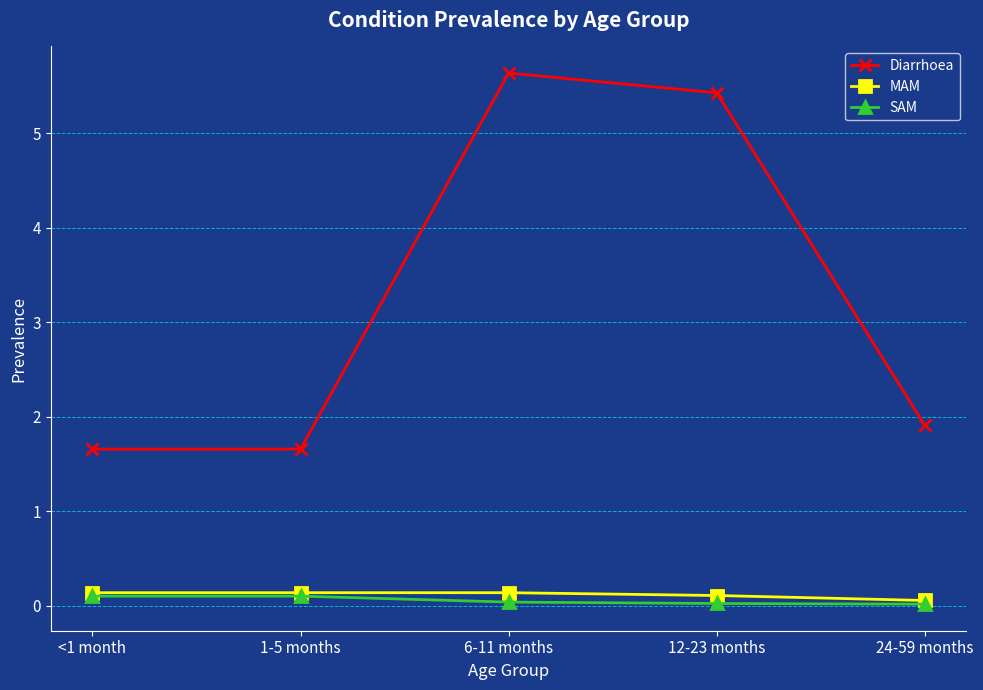

What is the maximum value for SAM?

0.1